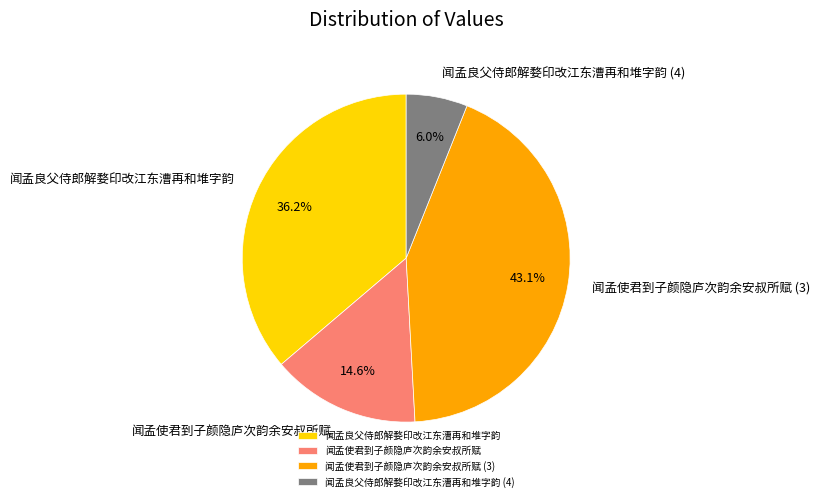

True or false: 闻孟使君到子颜隐庐次韵余安叔所赋 accounts for 15% of the total.

True